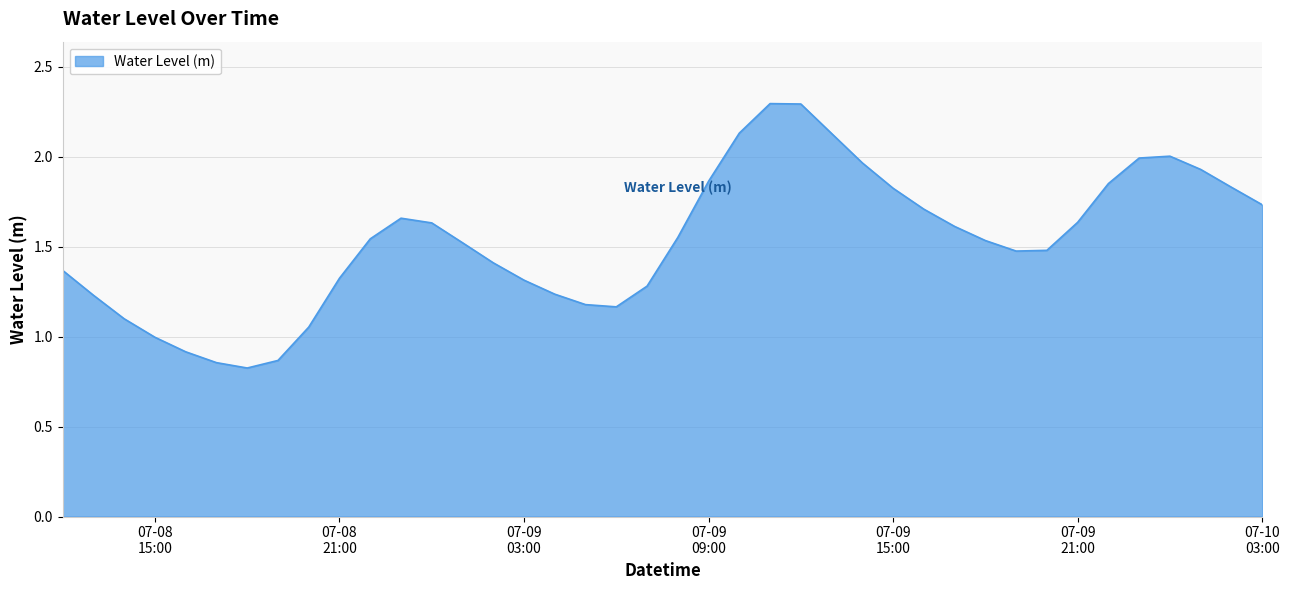

What is the maximum value shown in the chart?

2.3